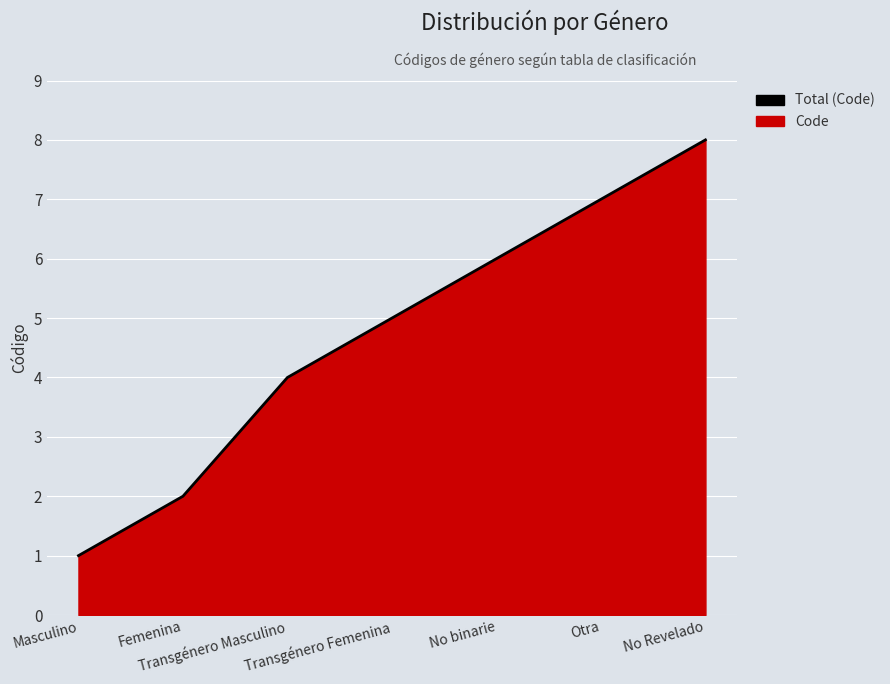

At which category does the chart reach its minimum across all series?

Masculino